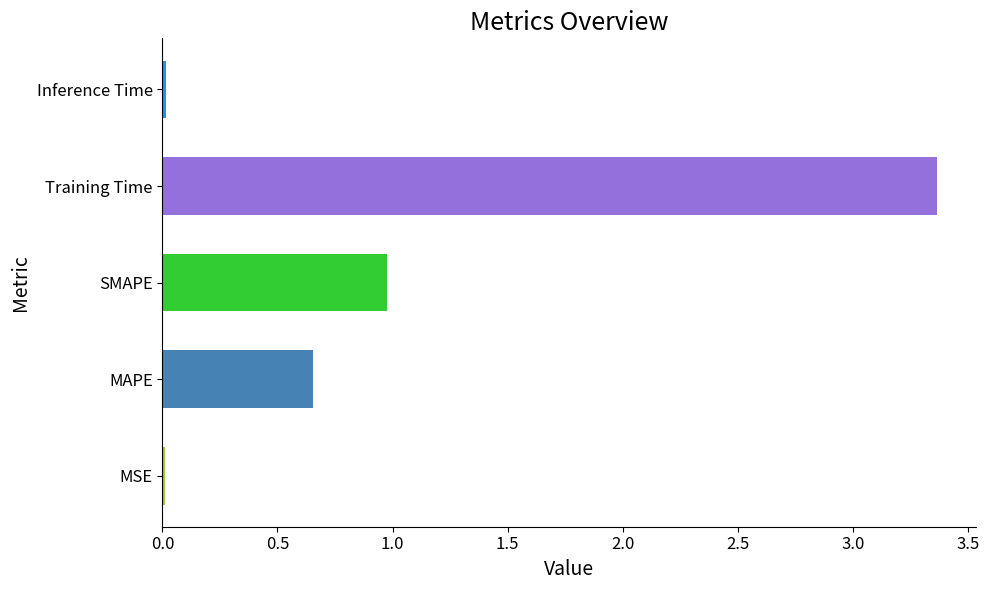

What is the difference between the maximum and second lowest values?

3.4